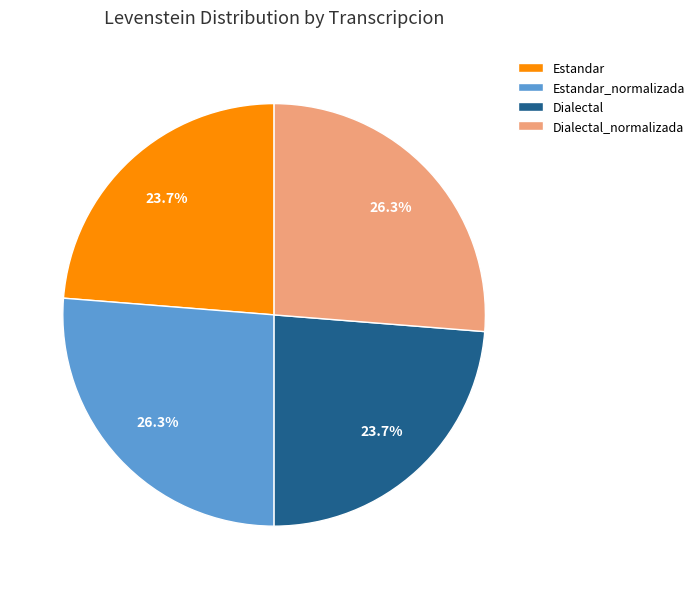

What portion of the pie excludes Dialectal_normalizada?

73.7%